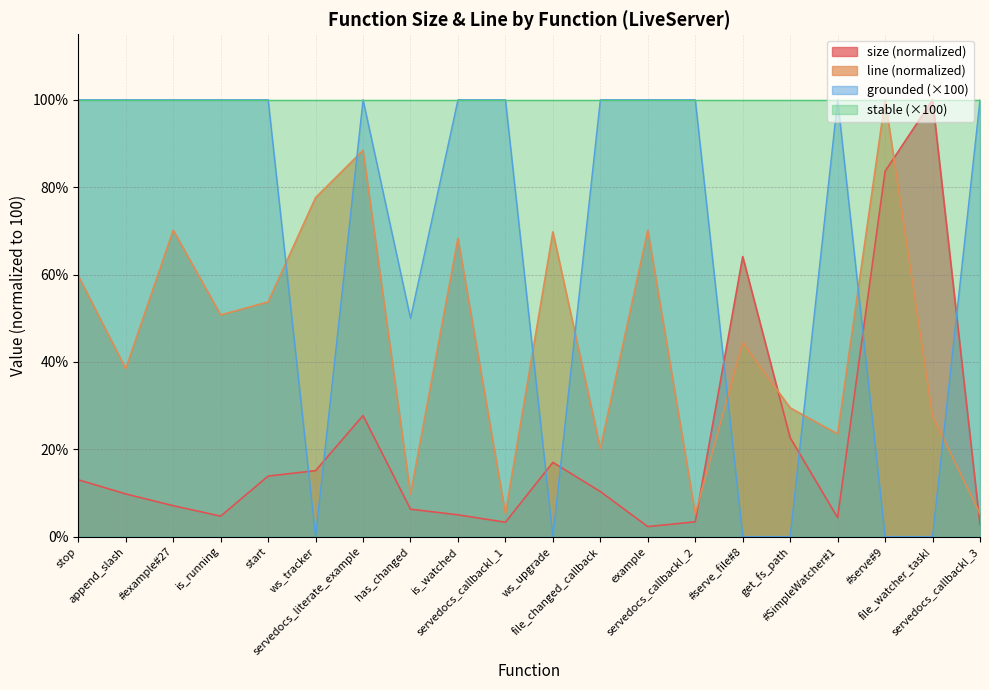

Between which two adjacent categories do size and grounded first intersect?

start and ws_tracker